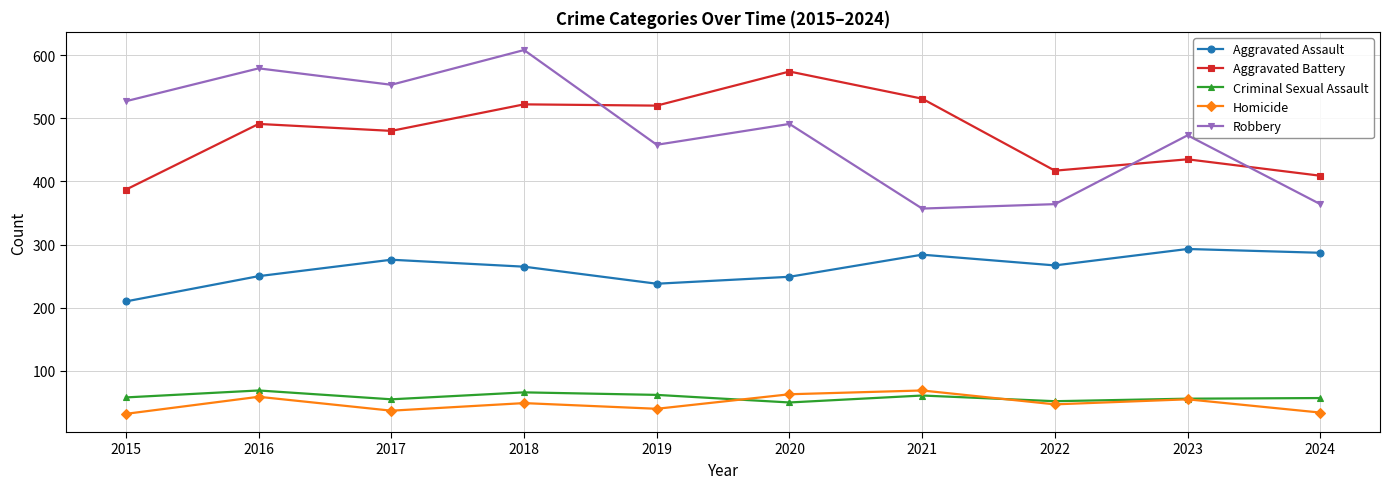

What is the difference between the second highest and second lowest values in the Aggravated Battery series?

122